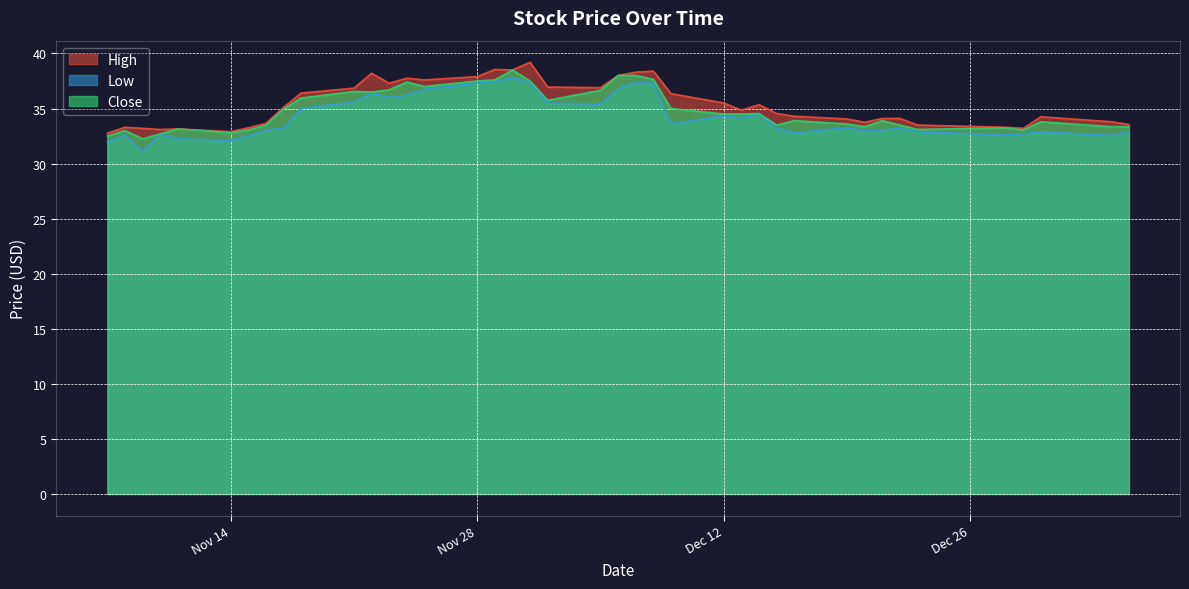

Does the chart display data point markers on the line(s)?

No